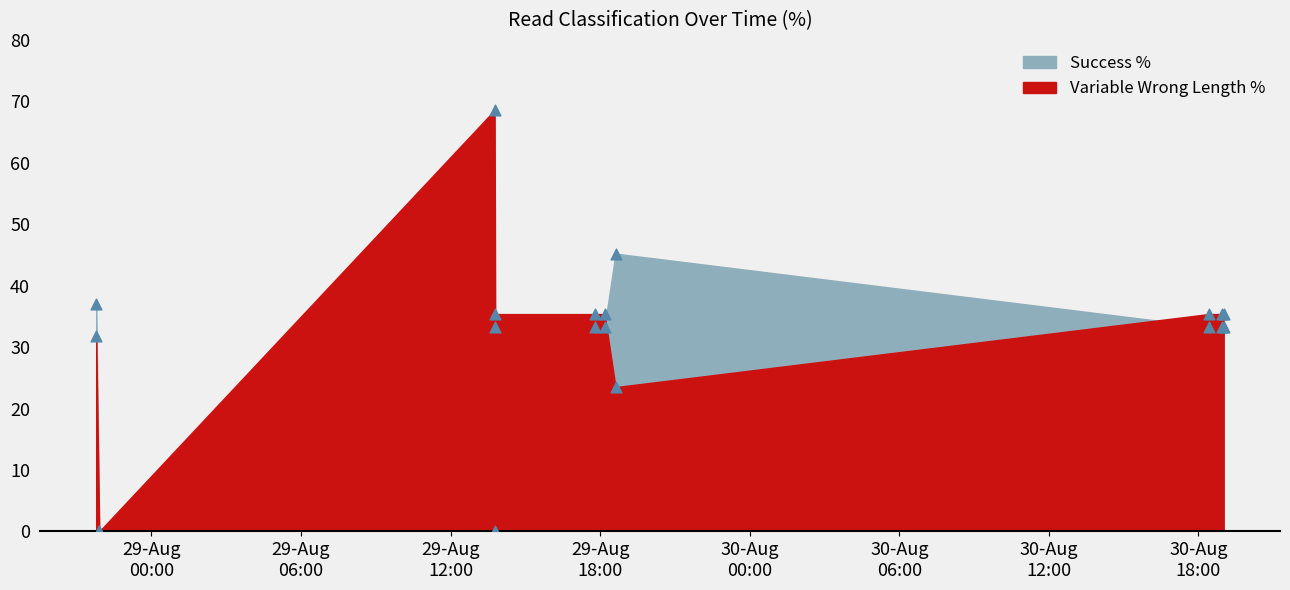

What is the total value across all series at 2025-08-30 18:56:10?

68.7